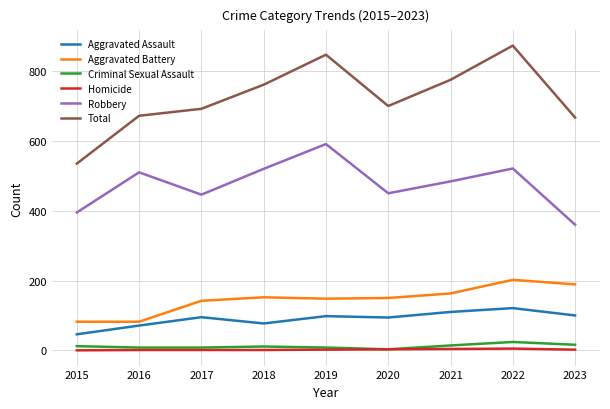

At which label does Criminal Sexual Assault reach its peak?

2022